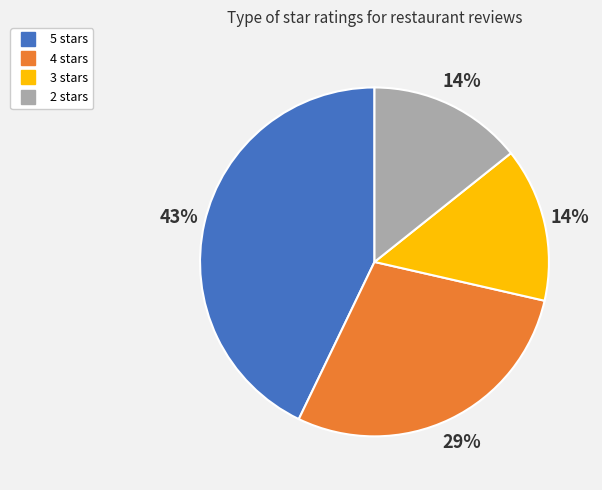

To the nearest percent, what is the average slice percentage?

25%